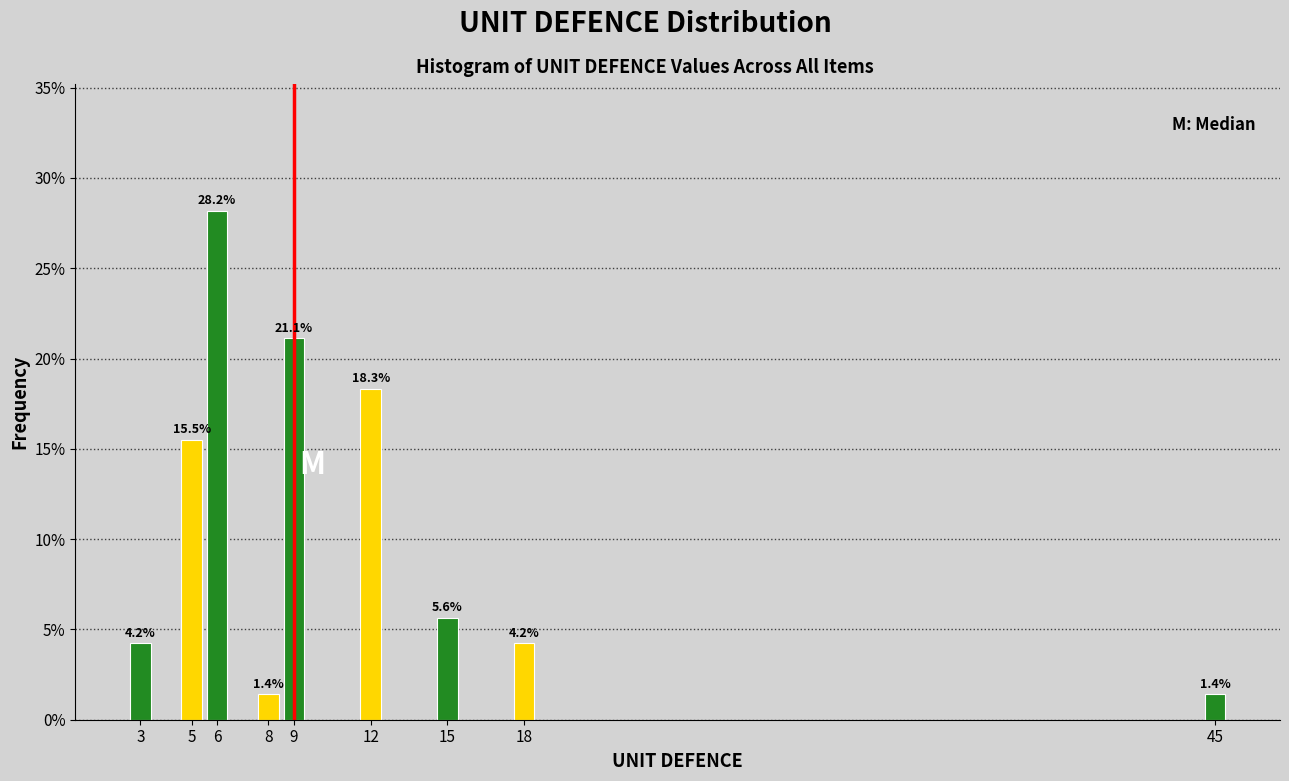

Reading left to right, transcribe all the data shown in this chart.

4.2	15.5	28.2	1.4	21.1	18.3	5.6	4.2	1.4